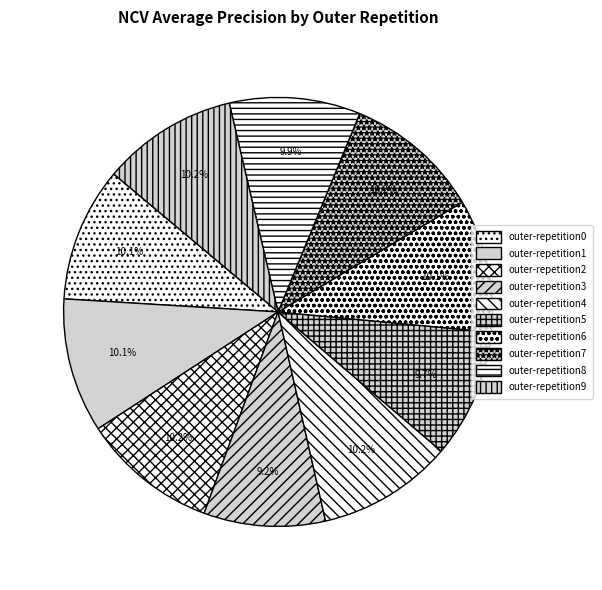

Is the sum of outer-repetition1 and outer-repetition3 greater than half?

No